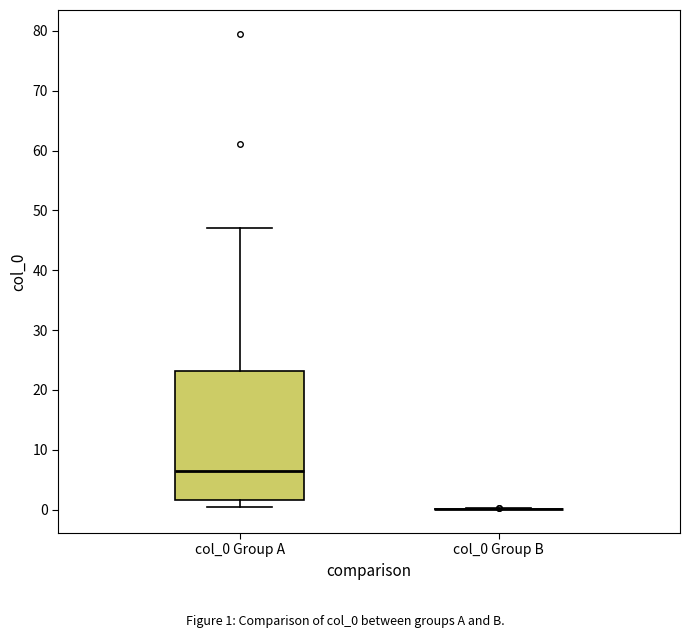

Reading left to right, transcribe this box plot: for each box, give where its median line is, the range the box spans, and where its two whiskers end, as read against the y-axis. The values are not printed on the chart, so give them approximately, as read against the axis.

col_0 Group A: median 6, box 2 to 23, whiskers 0 to 47
col_0 Group B: box collapsed to a line at 0, whiskers 0 to 0